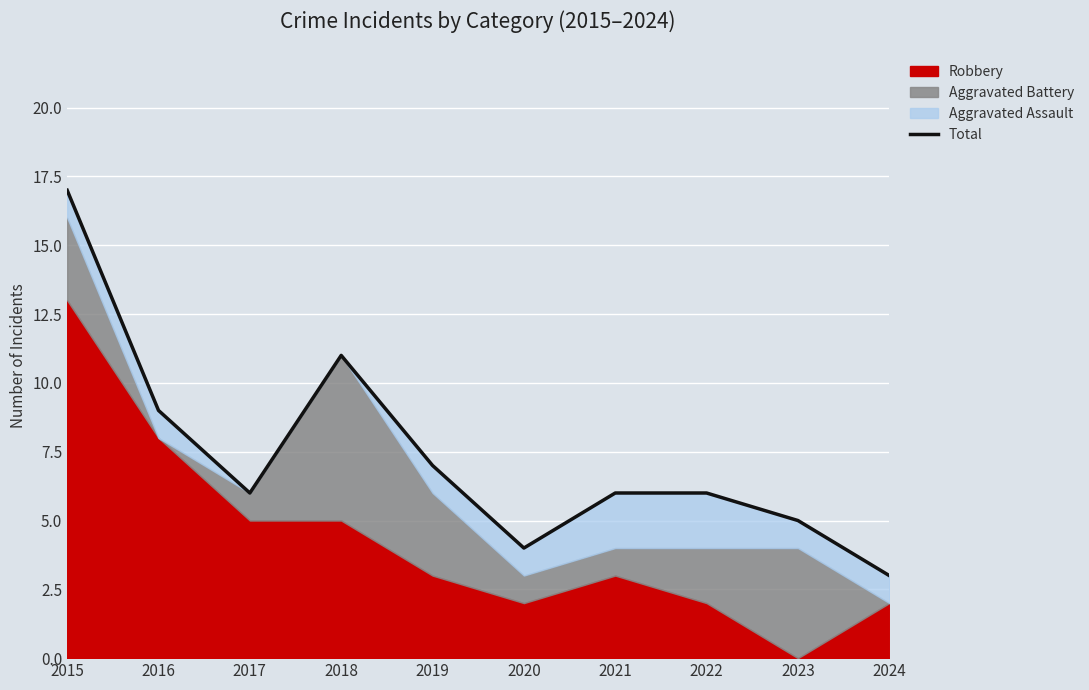

Where does the data first go above 6?

2015